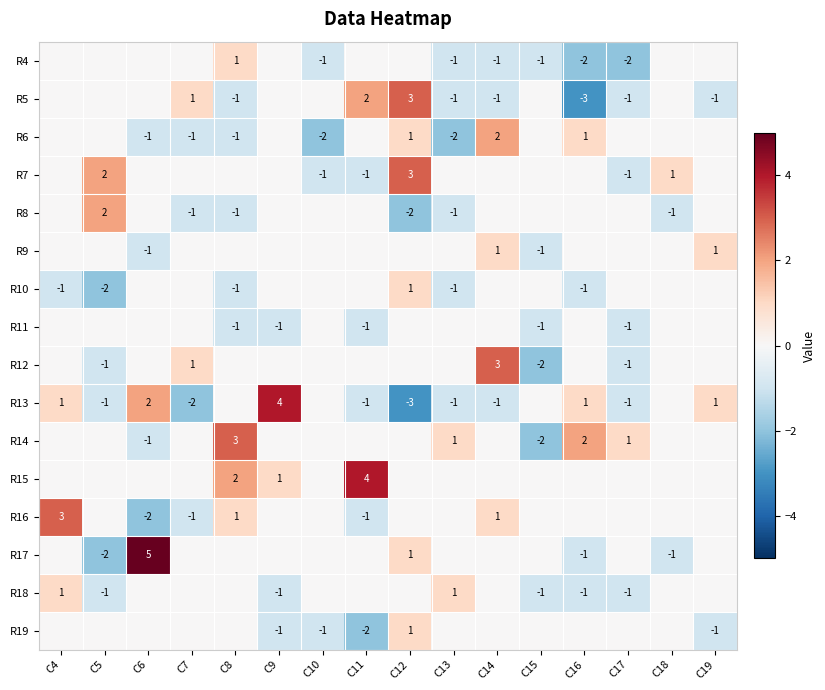

The value of R18 at C9 is 0. True or false?

False